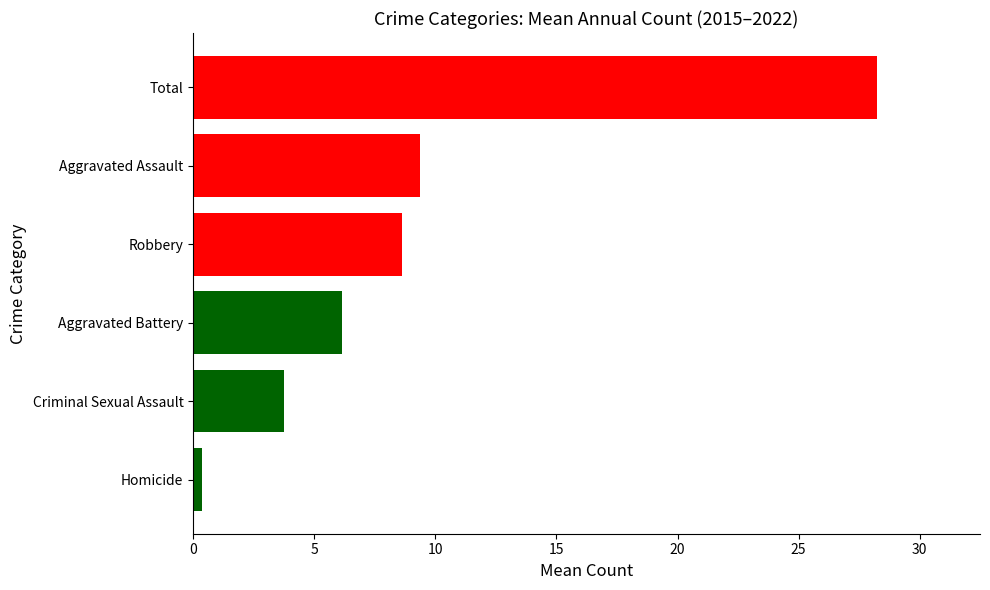

Does the chart contain any negative values?

No